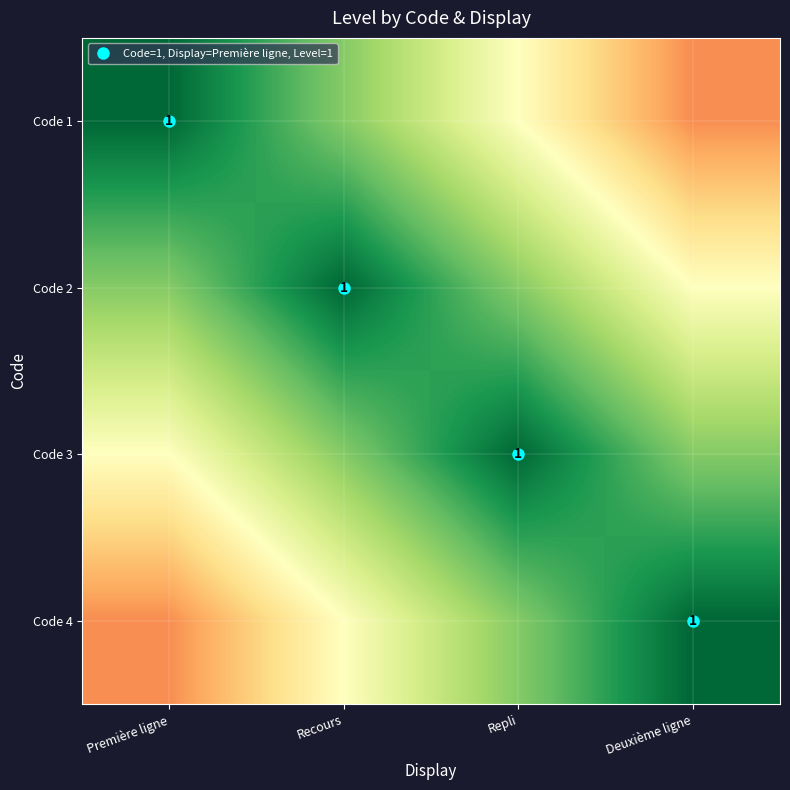

What is the greatest value displayed?

1.0